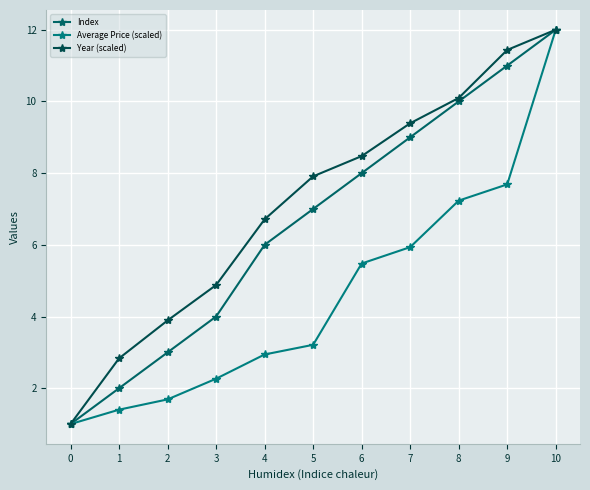

Count the number of data series in this chart.

3